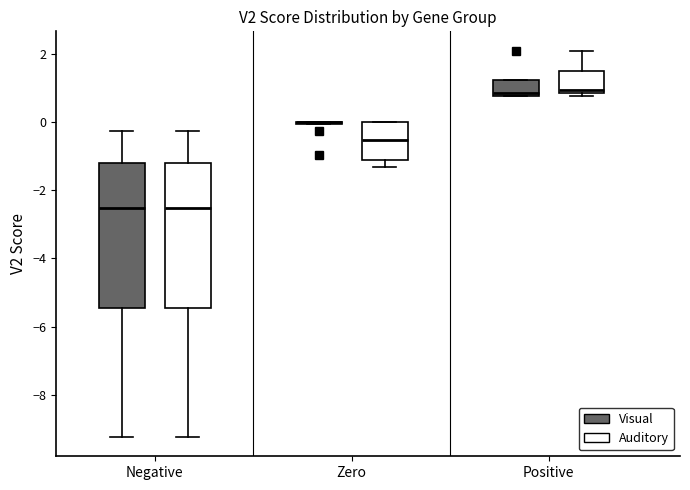

Reading left to right, read every box against the y-axis: the position of its median line, the range the box covers, and the ends of its whiskers. The values are not printed on the chart, so give them approximately, as read against the axis.

Negative (Visual): median -2.6, box -5.4 to -1.2, whiskers -9.2 to -0.2
Negative (Auditory): median -2.6, box -5.4 to -1.2, whiskers -9.2 to -0.2
Zero (Visual): box collapsed to a line at 0.0, whiskers 0.0 to 0.0
Zero (Auditory): median -0.6, box -1.2 to 0.0, whiskers -1.4 to 0.0
Positive (Visual): median 0.8 (just above the box's lower edge), box 0.8 to 1.2, whiskers 0.8 to 1.2
Positive (Auditory): median 1.0, box 0.8 to 1.6, whiskers 0.8 (just below the box's lower edge) to 2.0